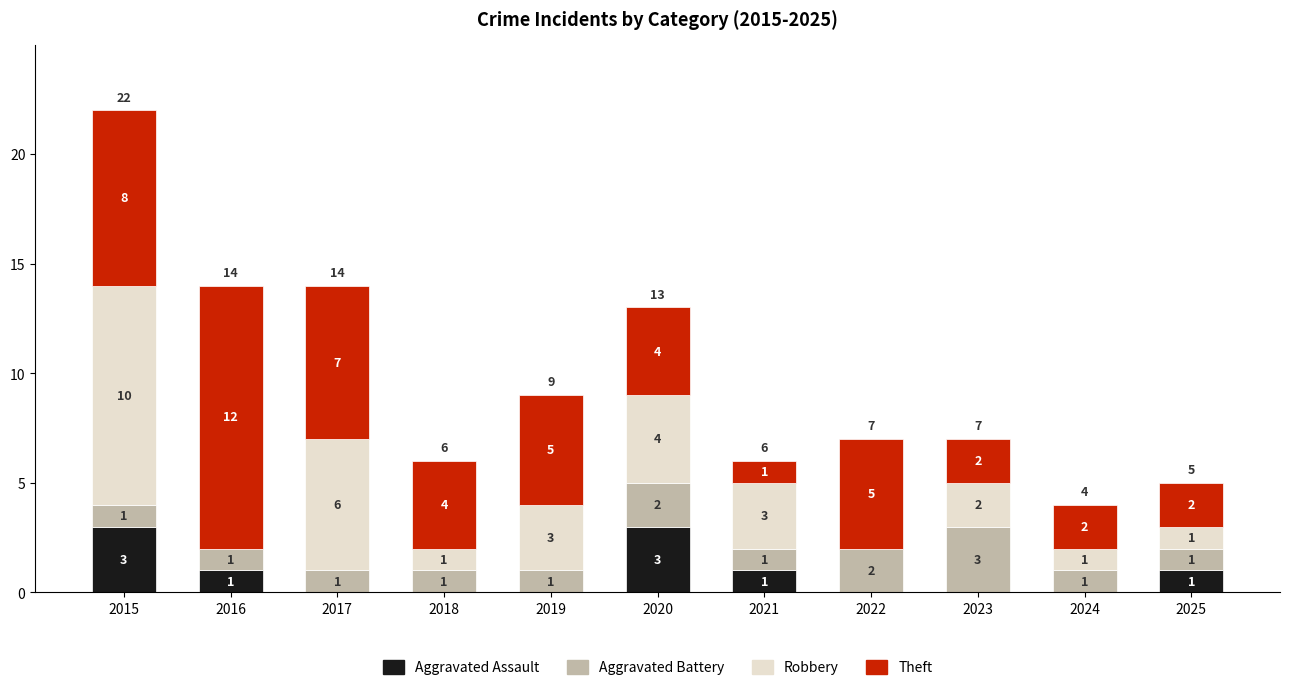

What is the highest value of the Aggravated Assault series?

3